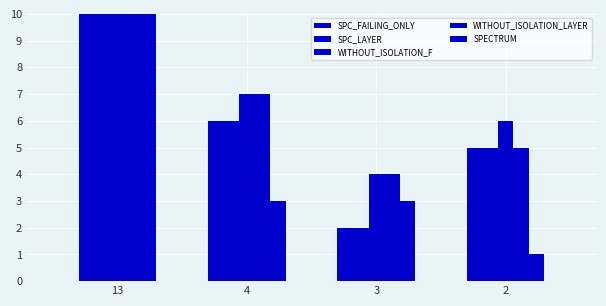

How many bars are there in each group?

5